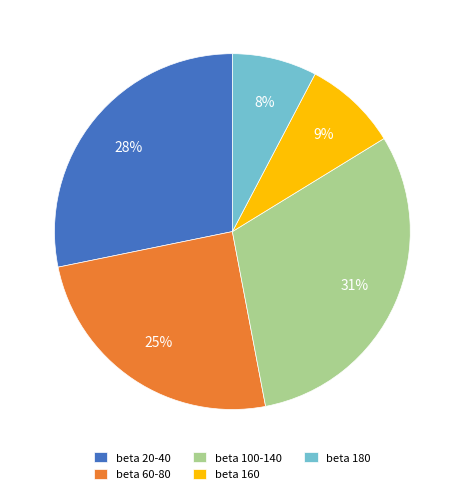

To the nearest percent, what percentage of the pie is beta 100-140?

31%